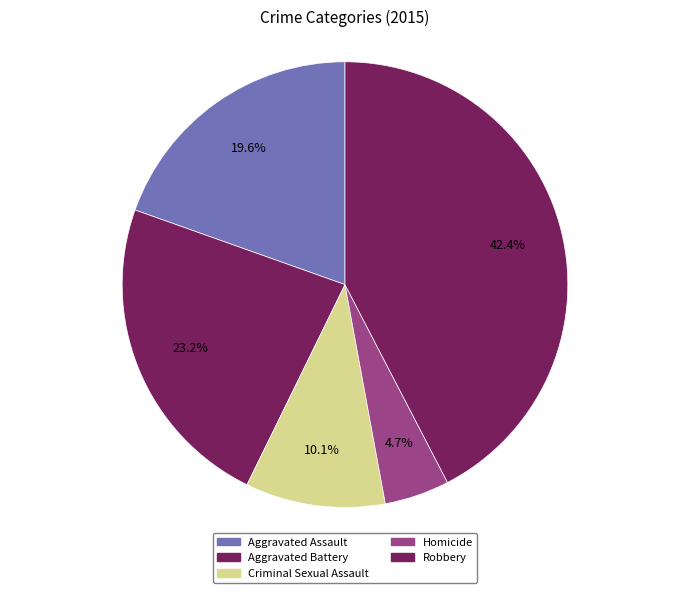

True or false: Homicide accounts for 19% of the total.

False